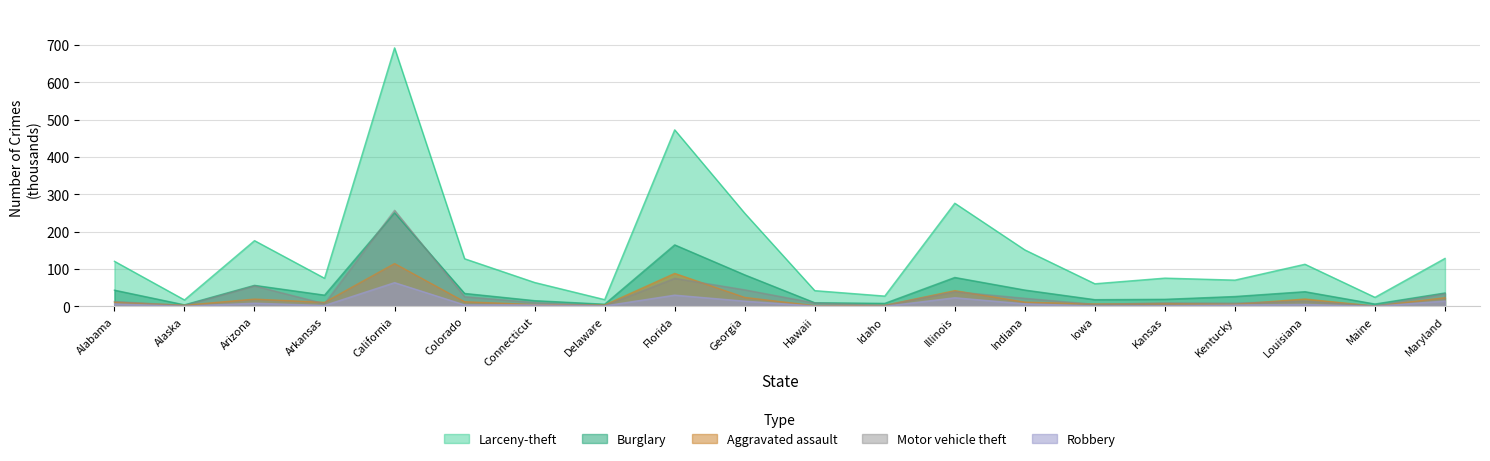

Which series has the largest total across all categories?

Larceny-theft